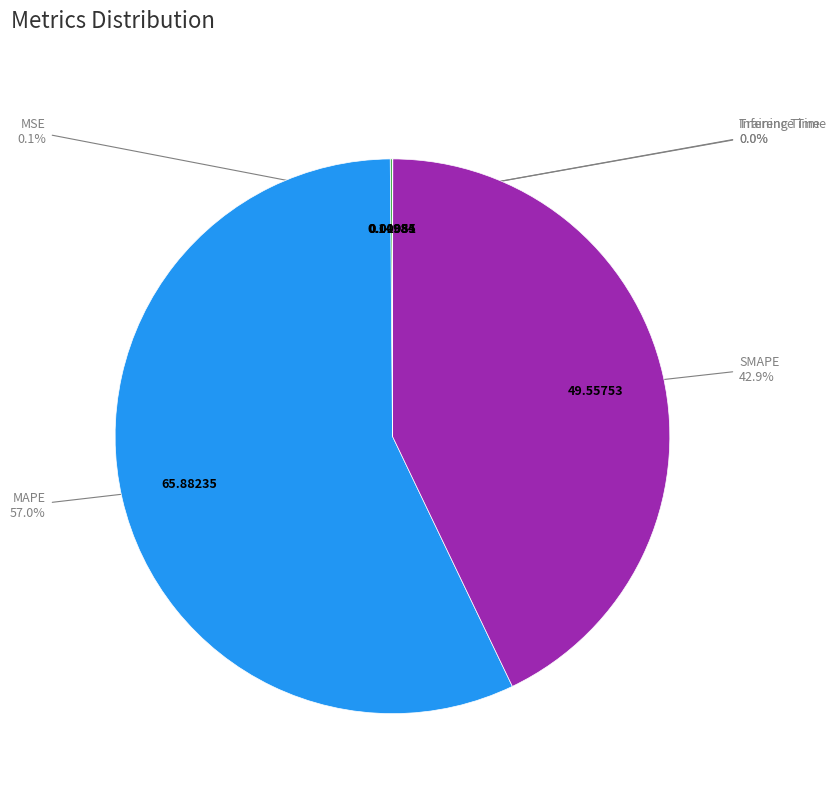

Does any single category account for the majority?

Yes